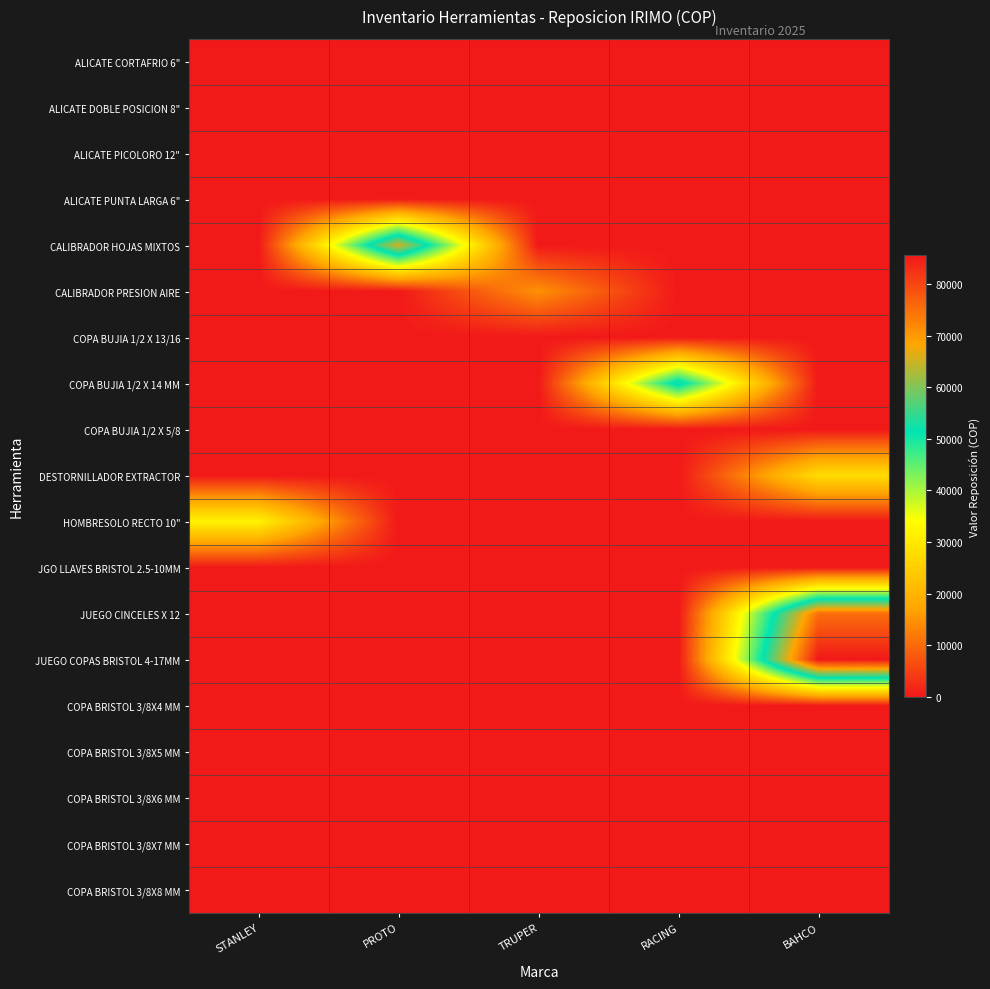

Reading right to left, transcribe all the data shown in this chart.

ALICATE CORTAFRIO 6": BAHCO=0	RACING=0	TRUPER=0	PROTO=0	STANLEY=0
ALICATE DOBLE POSICION 8": BAHCO=0	RACING=0	TRUPER=0	PROTO=0	STANLEY=0
ALICATE PICOLORO 12": BAHCO=0	RACING=0	TRUPER=0	PROTO=0	STANLEY=0
ALICATE PUNTA LARGA 6": BAHCO=0	RACING=0	TRUPER=0	PROTO=0	STANLEY=0
CALIBRADOR HOJAS MIXTOS: BAHCO=0	RACING=0	TRUPER=0	PROTO=65546	STANLEY=0
CALIBRADOR PRESION AIRE: BAHCO=0	RACING=0	TRUPER=14800	PROTO=0	STANLEY=0
COPA BUJIA 1/2 X 13/16: BAHCO=0	RACING=0	TRUPER=0	PROTO=0	STANLEY=0
COPA BUJIA 1/2 X 14 MM: BAHCO=0	RACING=54000	TRUPER=0	PROTO=0	STANLEY=0
COPA BUJIA 1/2 X 5/8: BAHCO=0	RACING=0	TRUPER=0	PROTO=0	STANLEY=0
DESTORNILLADOR EXTRACTOR: BAHCO=27731	RACING=0	TRUPER=0	PROTO=0	STANLEY=0
HOMBRESOLO RECTO 10": BAHCO=0	RACING=0	TRUPER=0	PROTO=0	STANLEY=32000
JGO LLAVES BRISTOL 2.5-10MM: BAHCO=0	RACING=0	TRUPER=0	PROTO=0	STANLEY=0
JUEGO CINCELES X 12: BAHCO=75126	RACING=0	TRUPER=0	PROTO=0	STANLEY=0
JUEGO COPAS BRISTOL 4-17MM: BAHCO=85600	RACING=0	TRUPER=0	PROTO=0	STANLEY=0
COPA BRISTOL 3/8X4 MM: BAHCO=0	RACING=0	TRUPER=0	PROTO=0	STANLEY=0
COPA BRISTOL 3/8X5 MM: BAHCO=0	RACING=0	TRUPER=0	PROTO=0	STANLEY=0
COPA BRISTOL 3/8X6 MM: BAHCO=0	RACING=0	TRUPER=0	PROTO=0	STANLEY=0
COPA BRISTOL 3/8X7 MM: BAHCO=0	RACING=0	TRUPER=0	PROTO=0	STANLEY=0
COPA BRISTOL 3/8X8 MM: BAHCO=0	RACING=0	TRUPER=0	PROTO=0	STANLEY=0